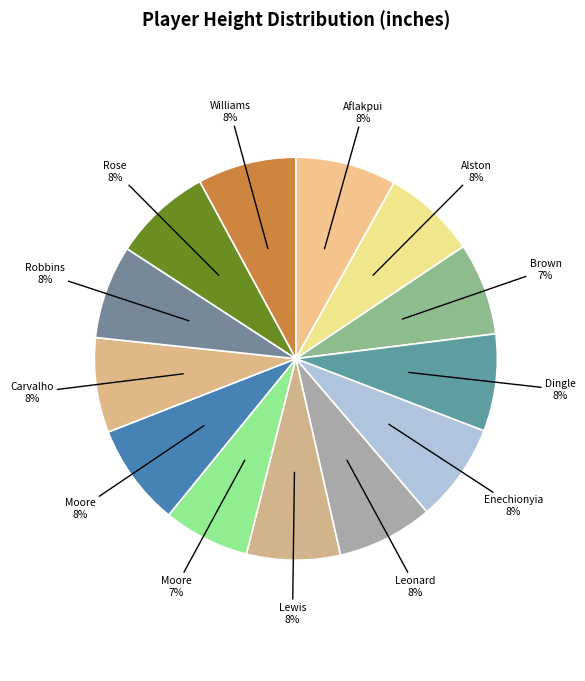

Count the number of slices in the pie.

13